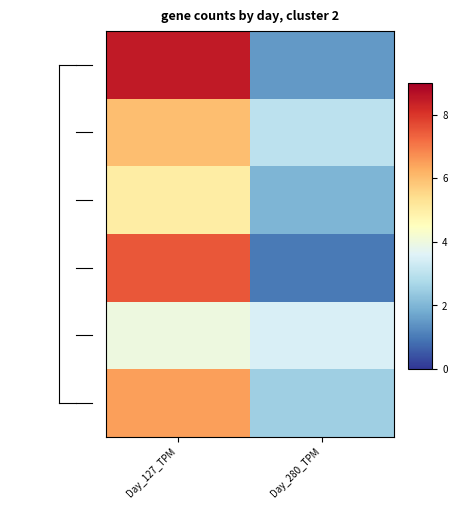

Count the number of data series in this chart.

6